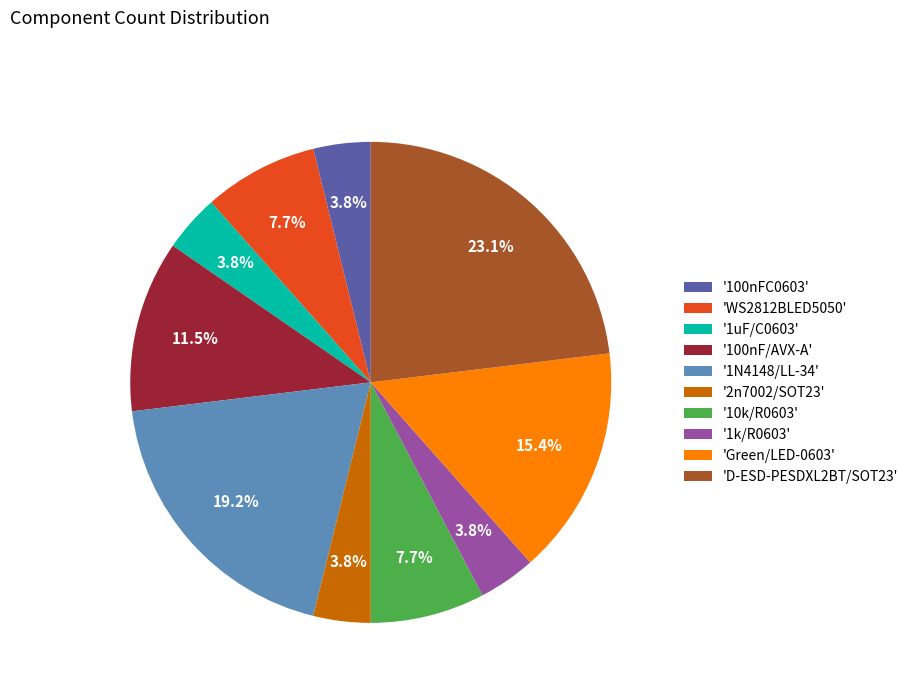

How much of the chart is everything except '1k/R0603'?

96.2%